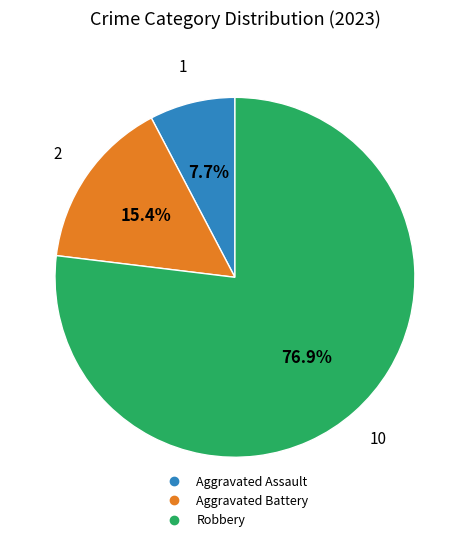

Which category has the biggest portion of the pie?

Robbery